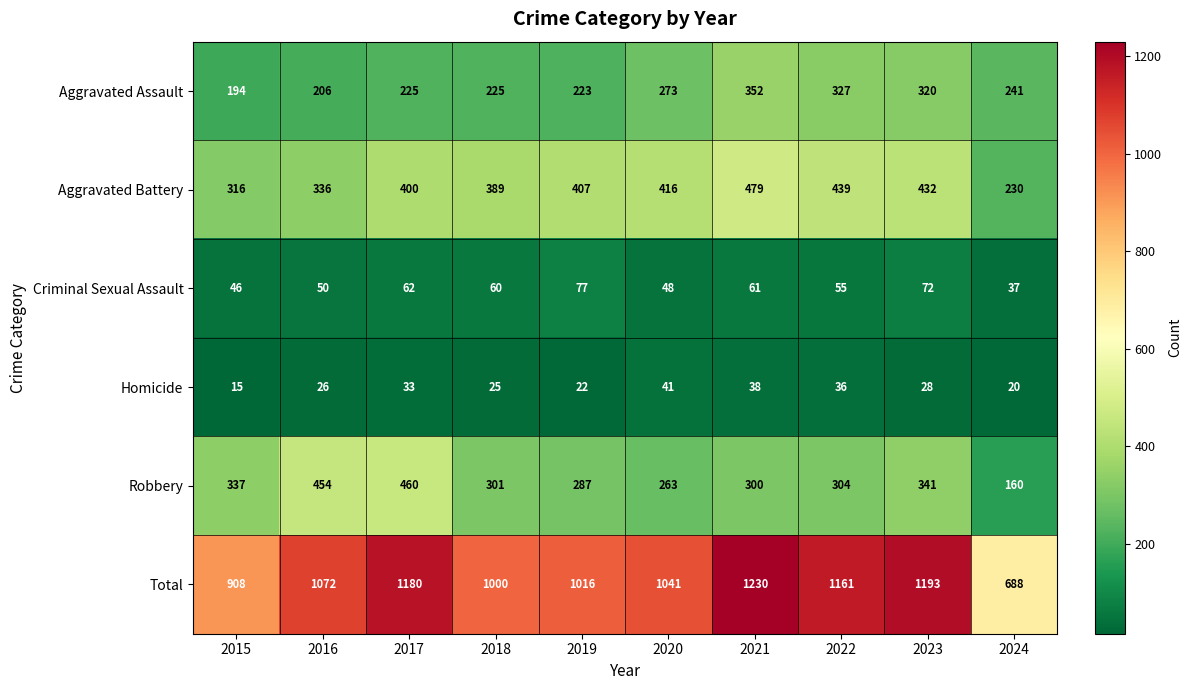

At which category does the chart reach its minimum across all series?

2015